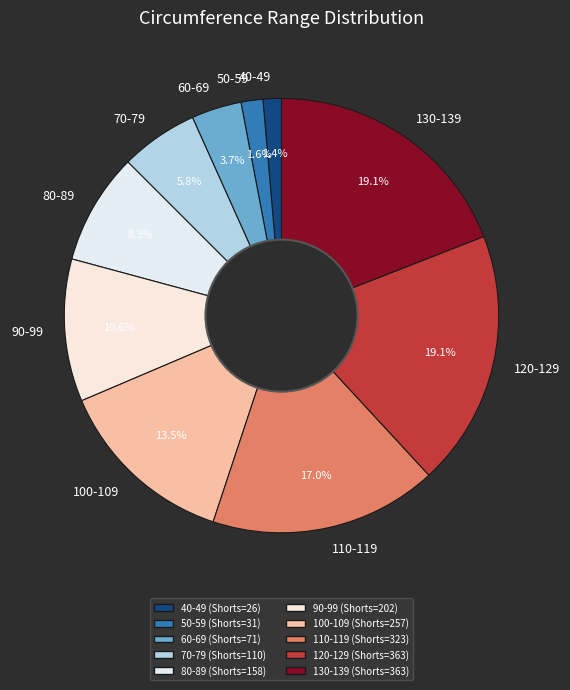

What is the ratio of the value at 80-89 to the value at 130-139?

0.4